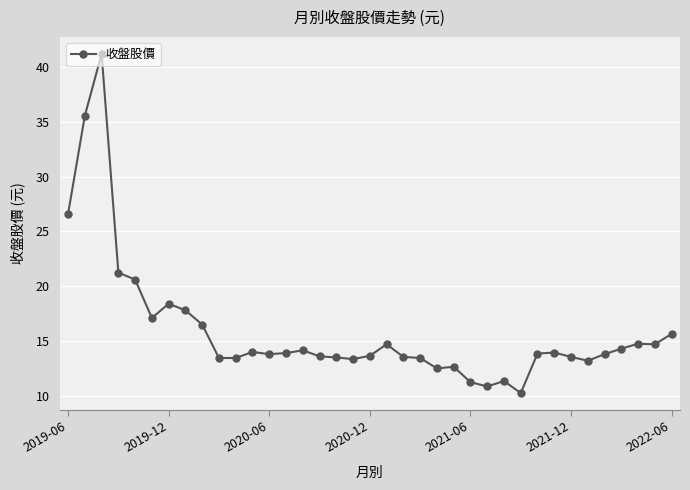

What is the value of the 16th point from the left?

13.6